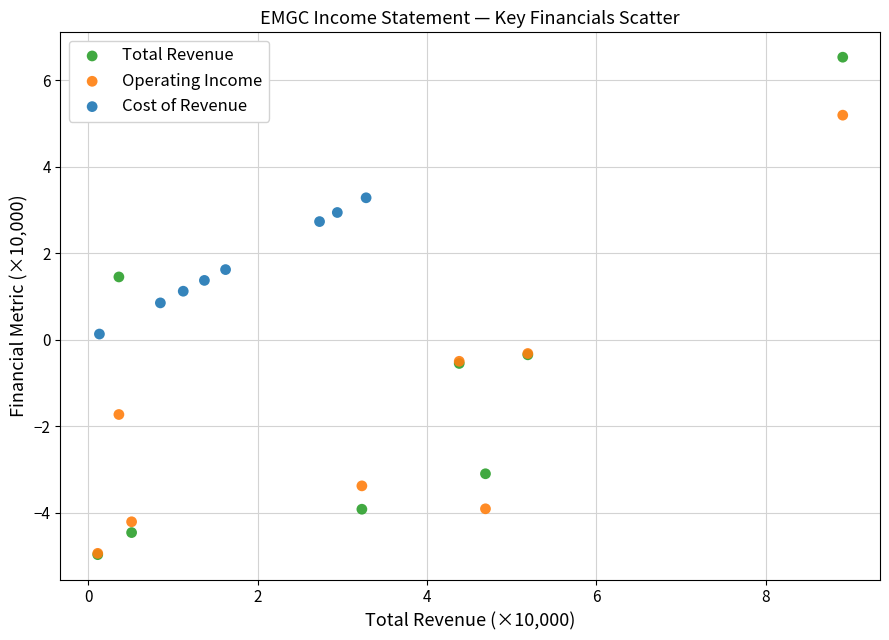

Which series contains the highest Y value?

Total Revenue